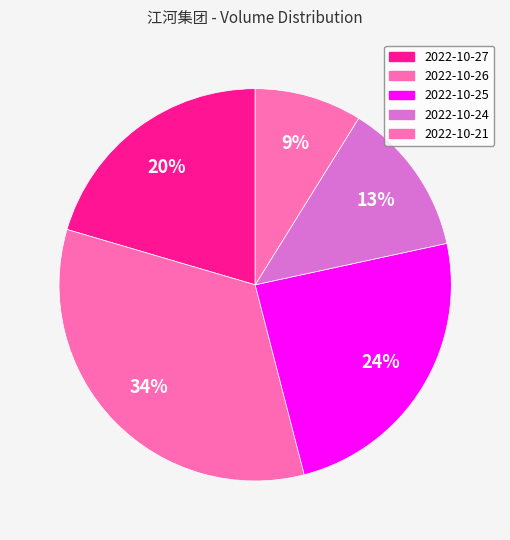

The 2022-10-27 slice represents 7% of the pie. True or false?

False